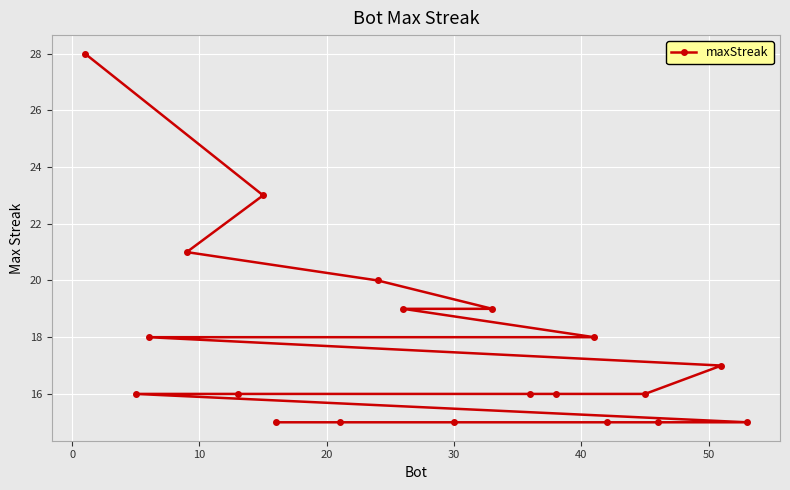

What is the greatest value displayed?

28